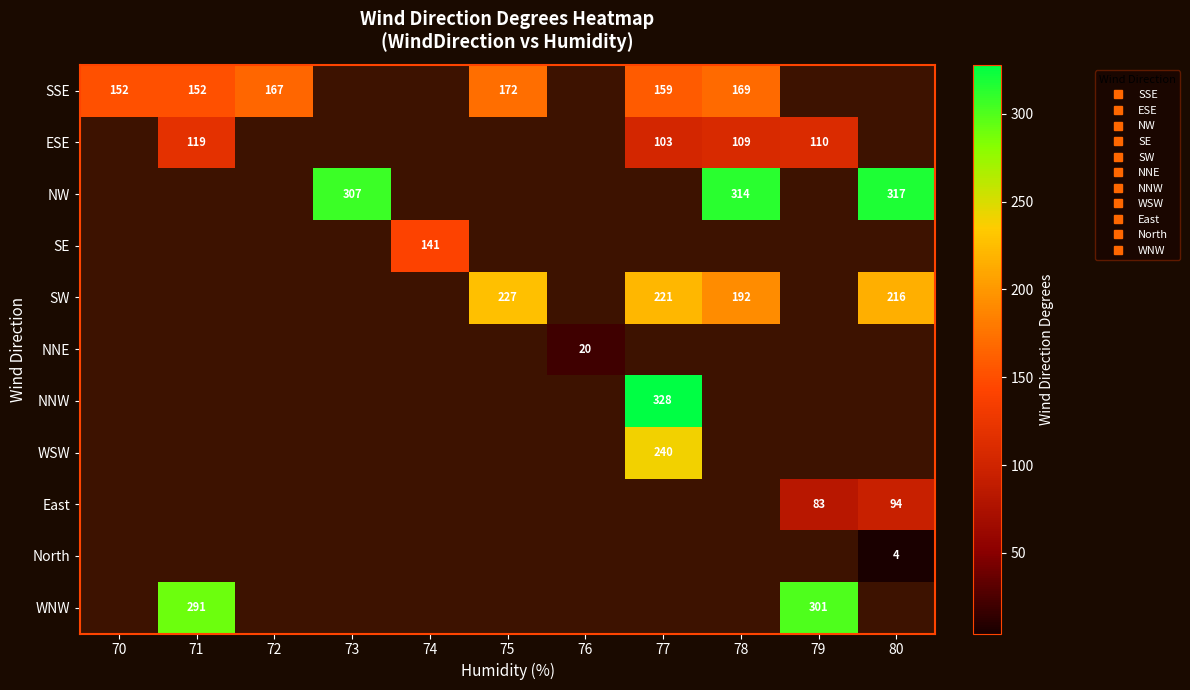

At 73, list the series in order from smallest to largest.

SSE, ESE, NW, SE, SW, NNE, NNW, WSW, East, North, WNW